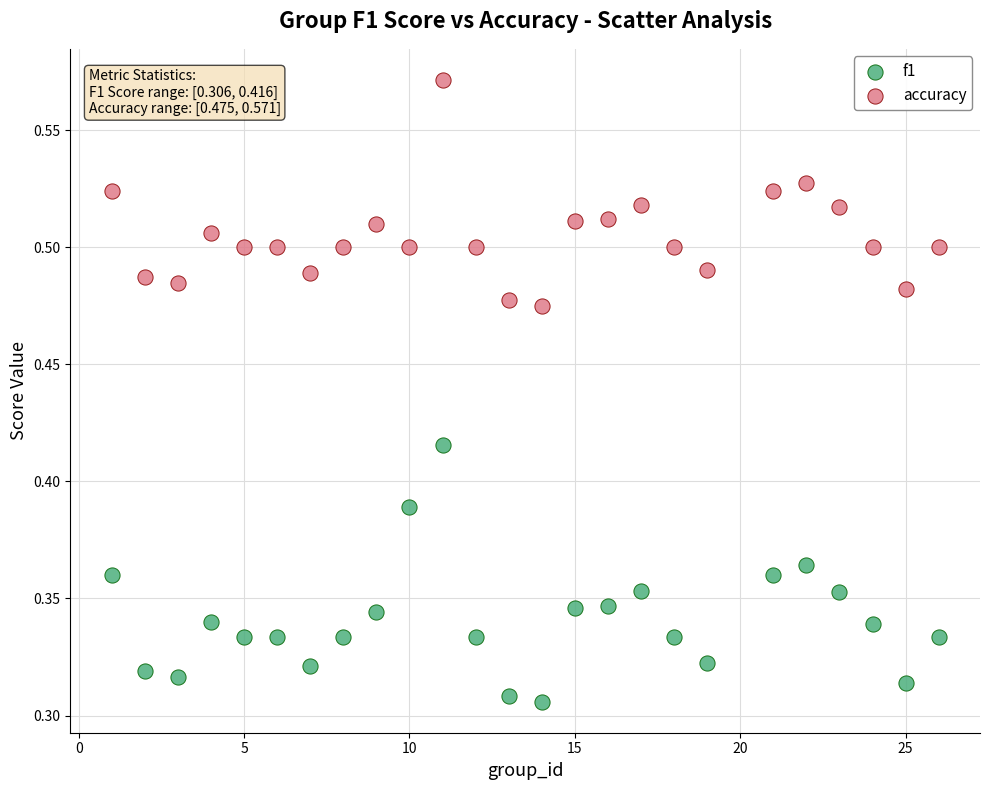

Across all data points, what is the range of X values (max minus min)?

25.0